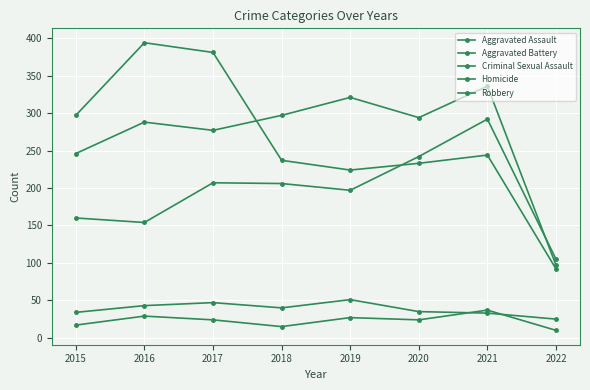

What is the value of the Robbery point at the 4th from the left?

237